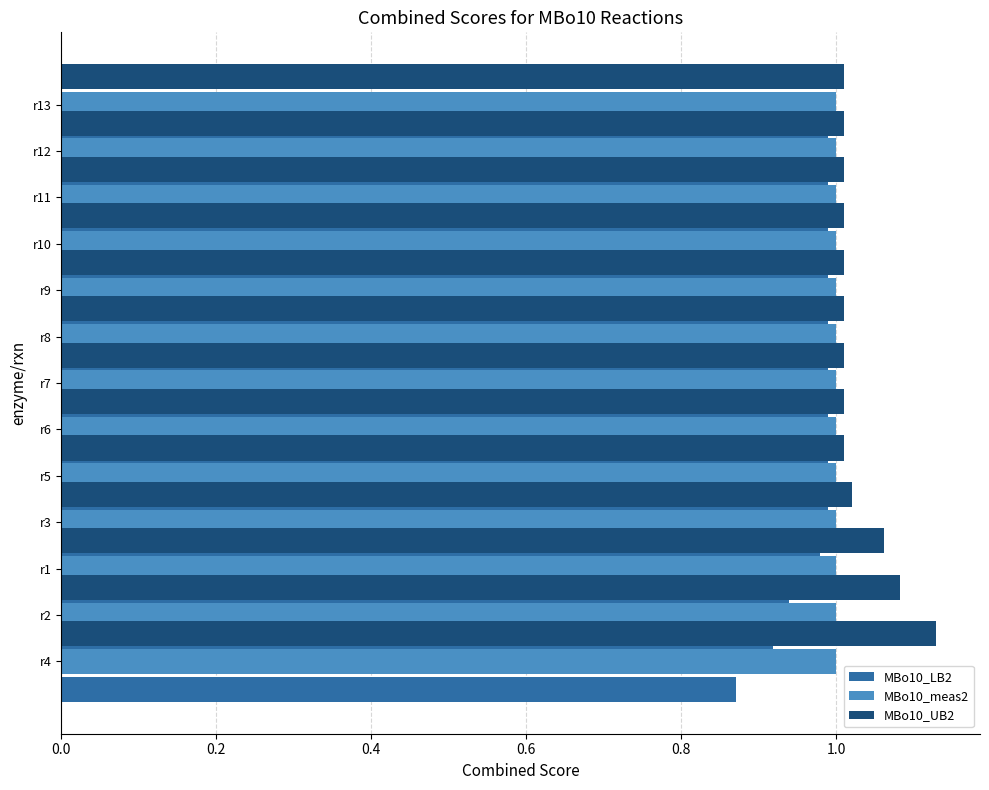

Are the bars horizontal?

Yes